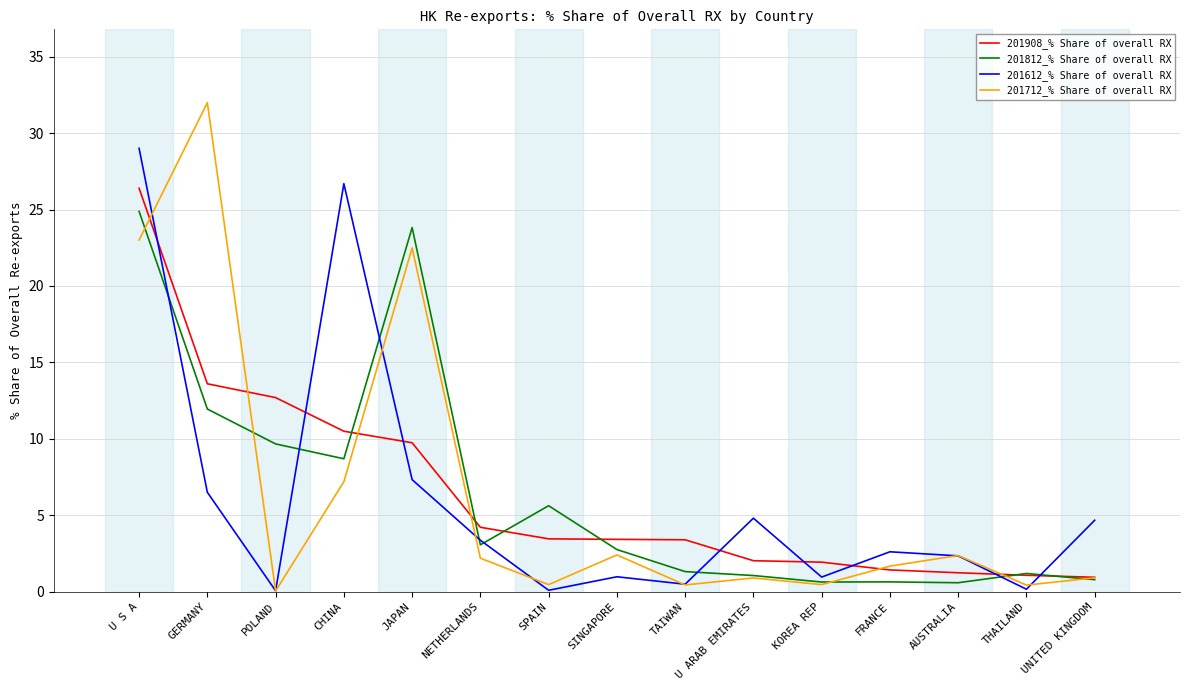

What is the difference between the 201908_% Share of overall RX values at JAPAN and GERMANY?

3.9